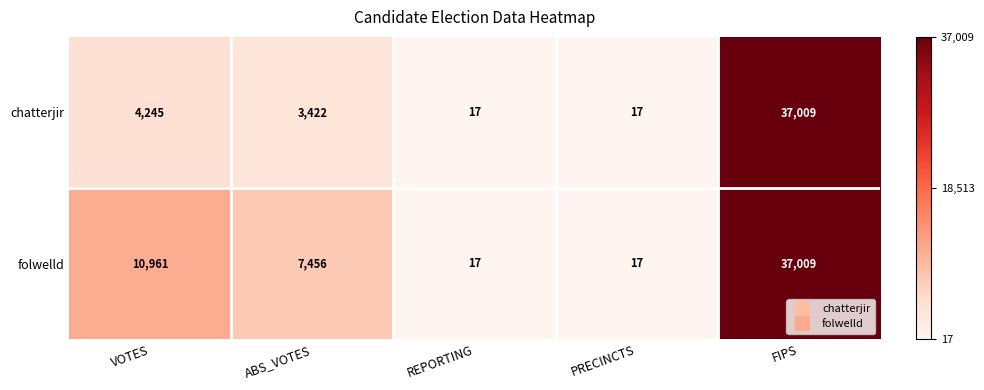

List the series in order of their overall mean, highest first.

folwelld, chatterjir